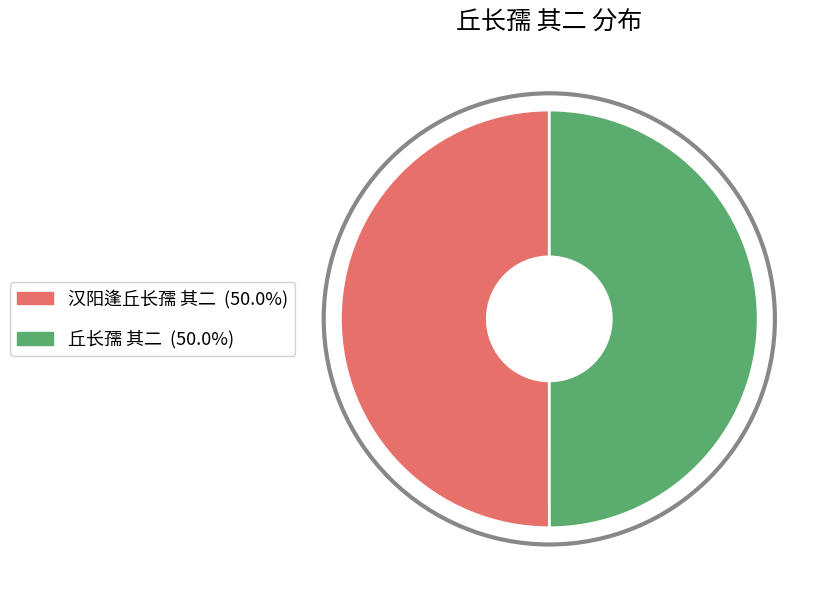

How many slices are in this pie chart?

2